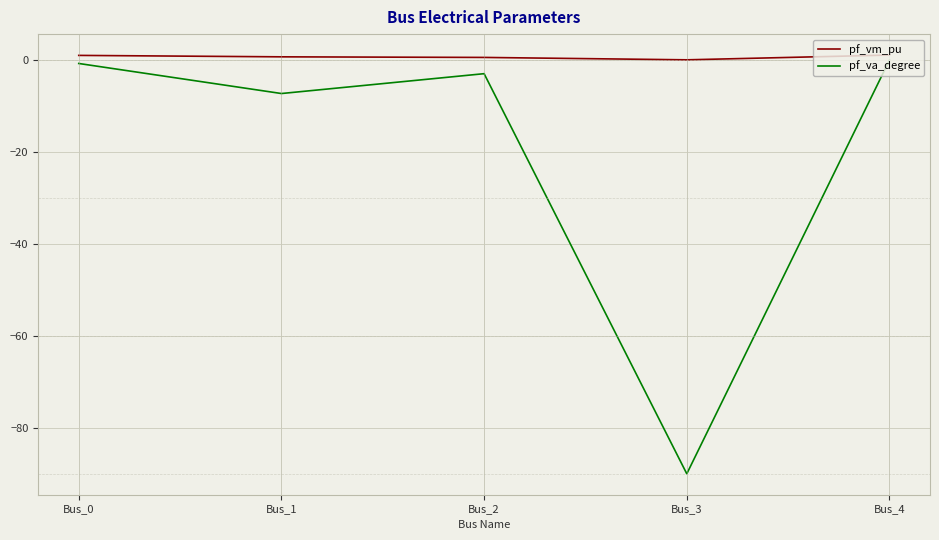

Which category has the lowest value in the pf_va_degree series?

Bus_3